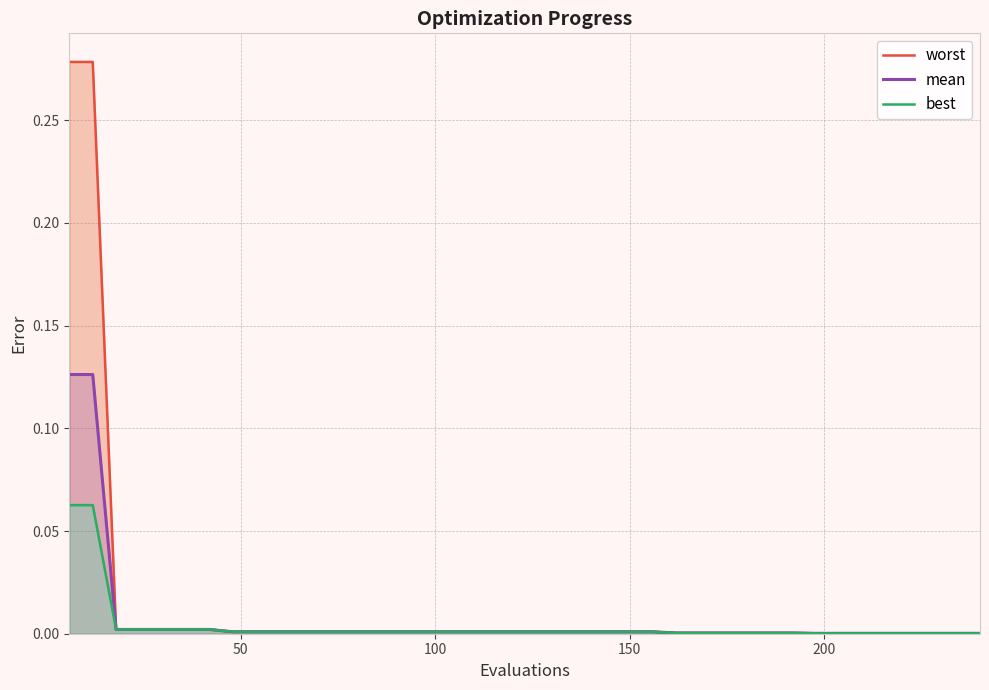

Rank the series at 50 from highest to lowest value.

worst, mean, best